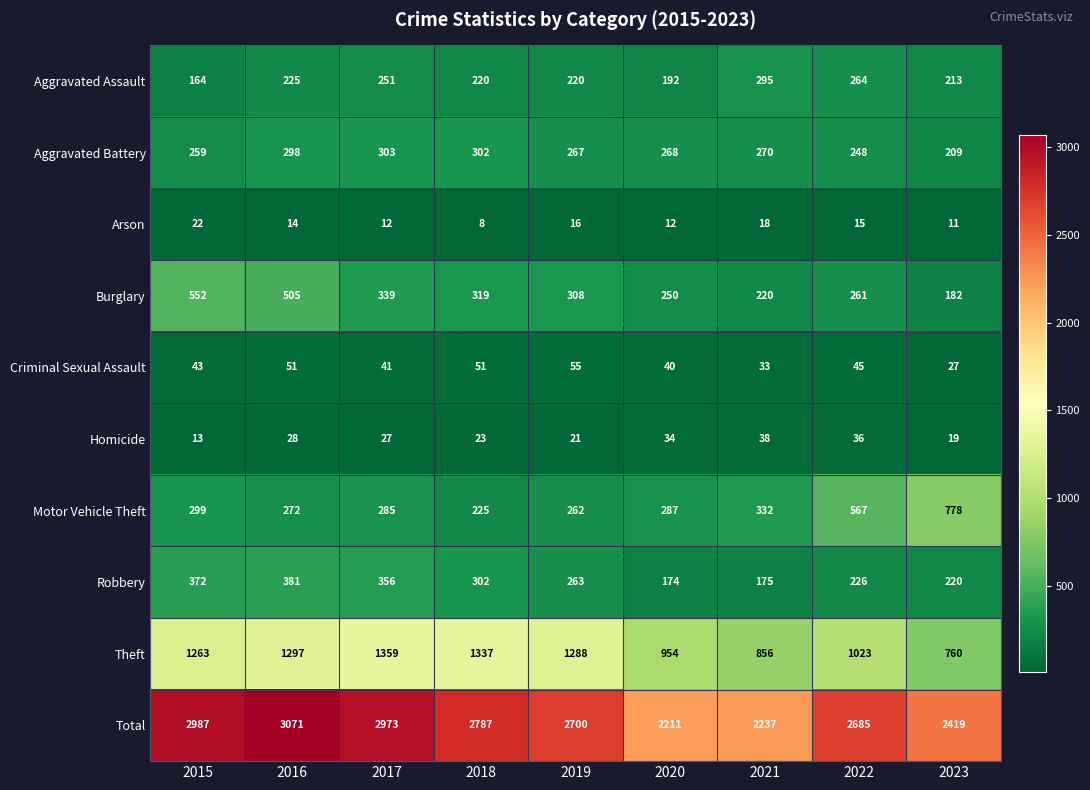

What is the greatest value displayed?

3071